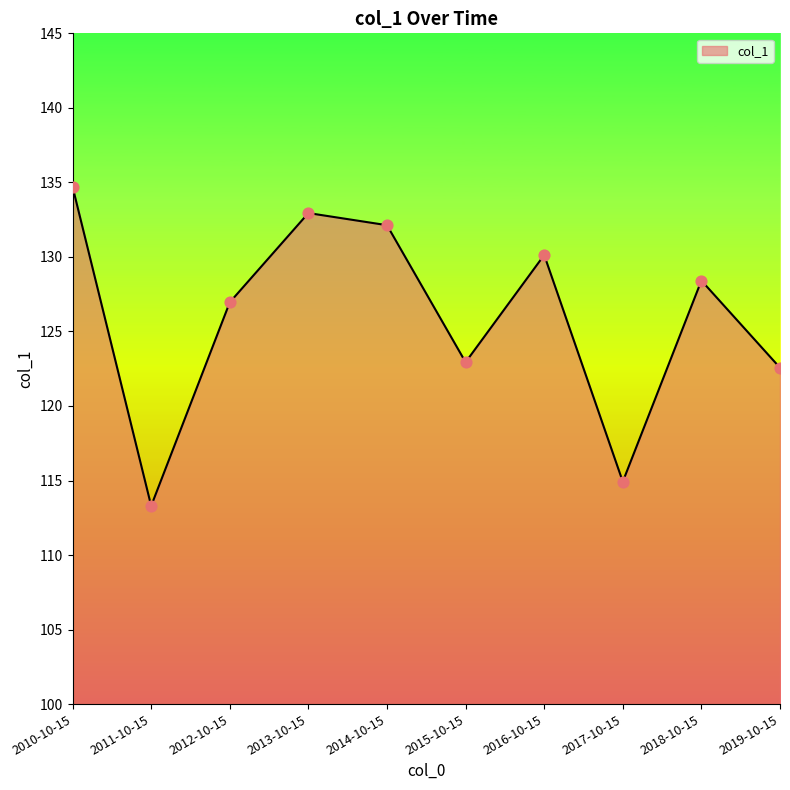

Which has a higher value, 2017-10-15 or 2011-10-15?

2017-10-15